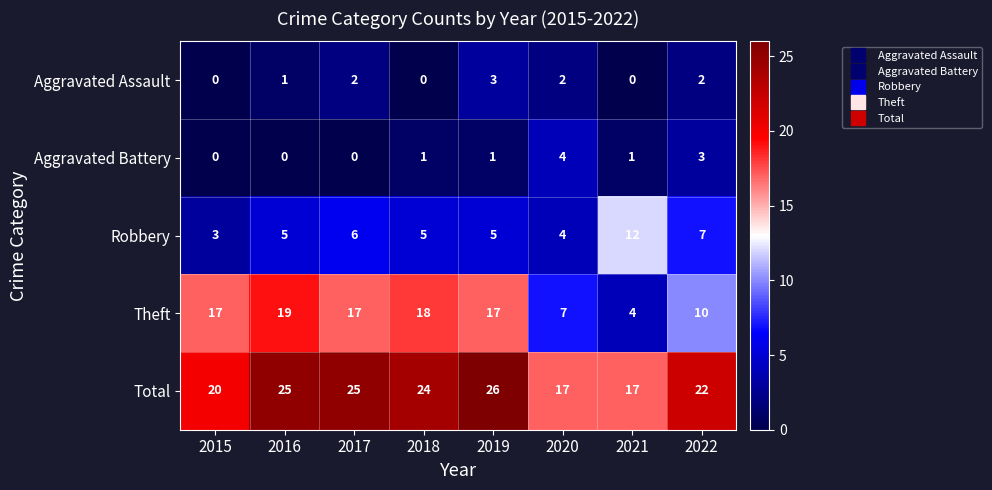

What is the total value across all series at 2015?

40